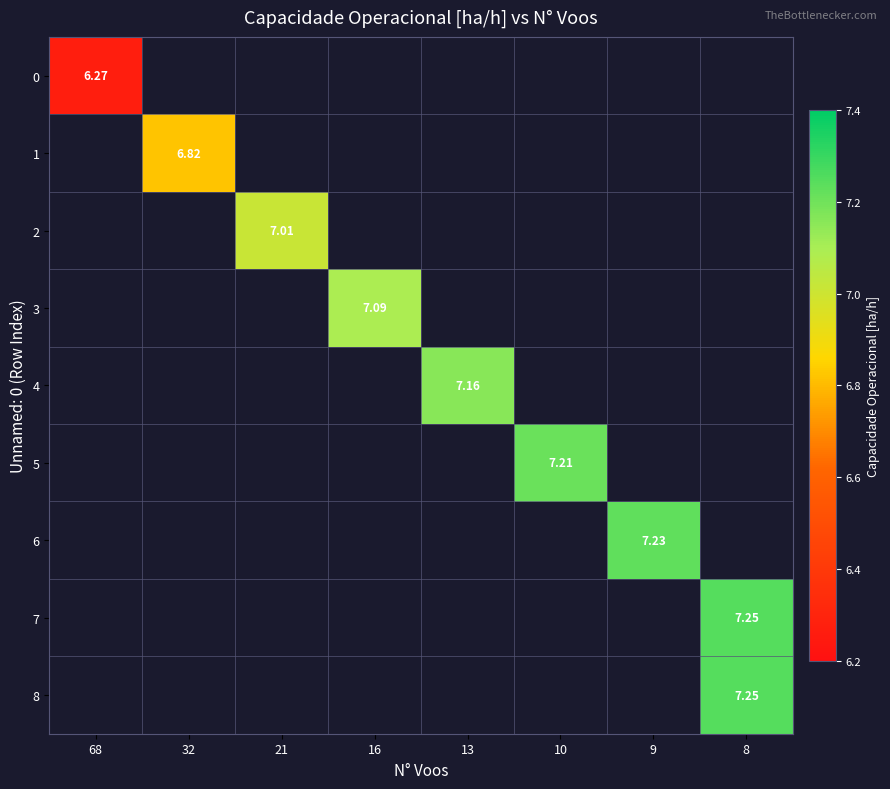

Between 9 and 8, which is larger?

8